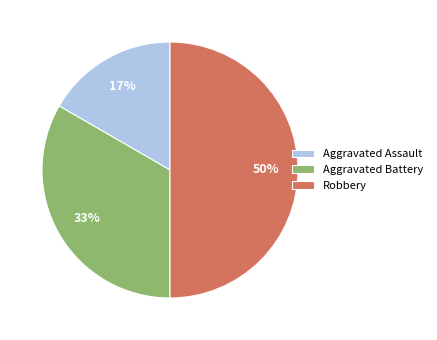

To the nearest percent, what portion does Robbery represent?

50%